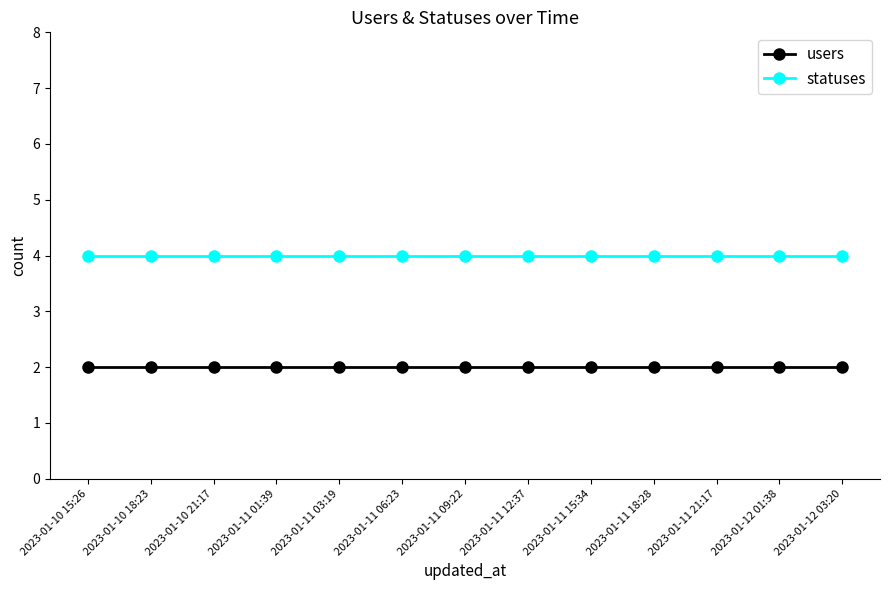

Reading right to left, extract all data points from this chart.

users: 2023-01-12 03:20=2	2023-01-12 01:38=2	2023-01-11 21:17=2	2023-01-11 18:28=2	2023-01-11 15:34=2	2023-01-11 12:37=2	2023-01-11 09:22=2	2023-01-11 06:23=2	2023-01-11 03:19=2	2023-01-11 01:39=2	2023-01-10 21:17=2	2023-01-10 18:23=2	2023-01-10 15:26=2
statuses: 2023-01-12 03:20=4	2023-01-12 01:38=4	2023-01-11 21:17=4	2023-01-11 18:28=4	2023-01-11 15:34=4	2023-01-11 12:37=4	2023-01-11 09:22=4	2023-01-11 06:23=4	2023-01-11 03:19=4	2023-01-11 01:39=4	2023-01-10 21:17=4	2023-01-10 18:23=4	2023-01-10 15:26=4